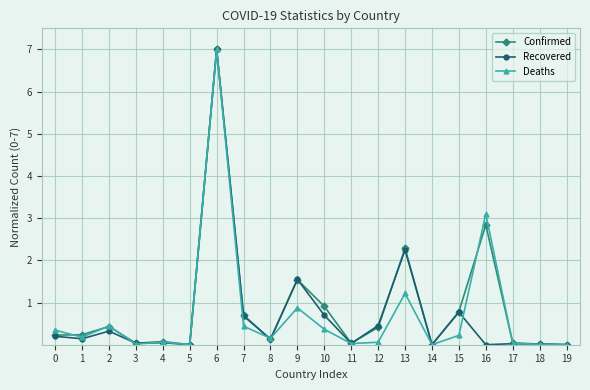

What is the value of the Deaths point at the 11th from the left?

0.4